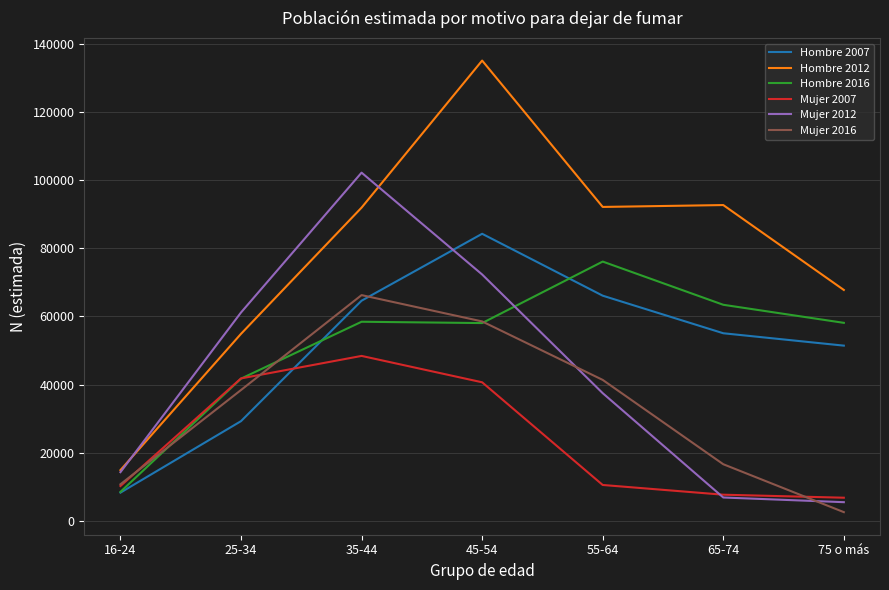

Read the Mujer 2016 value at 45-54, to the nearest 50.

58550